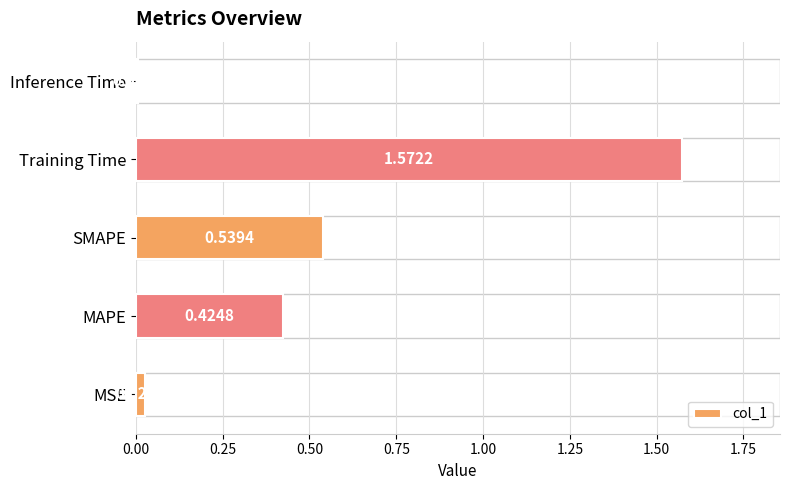

At which label is the value closest to 0?

Inference Time